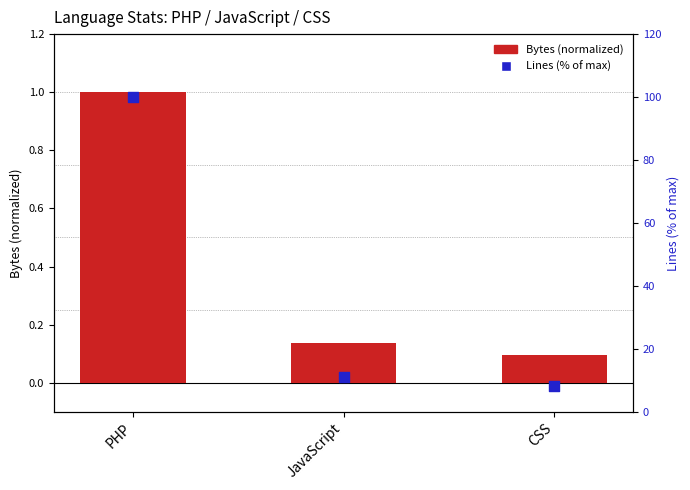

At how many categories does at least one series exceed 82?

1